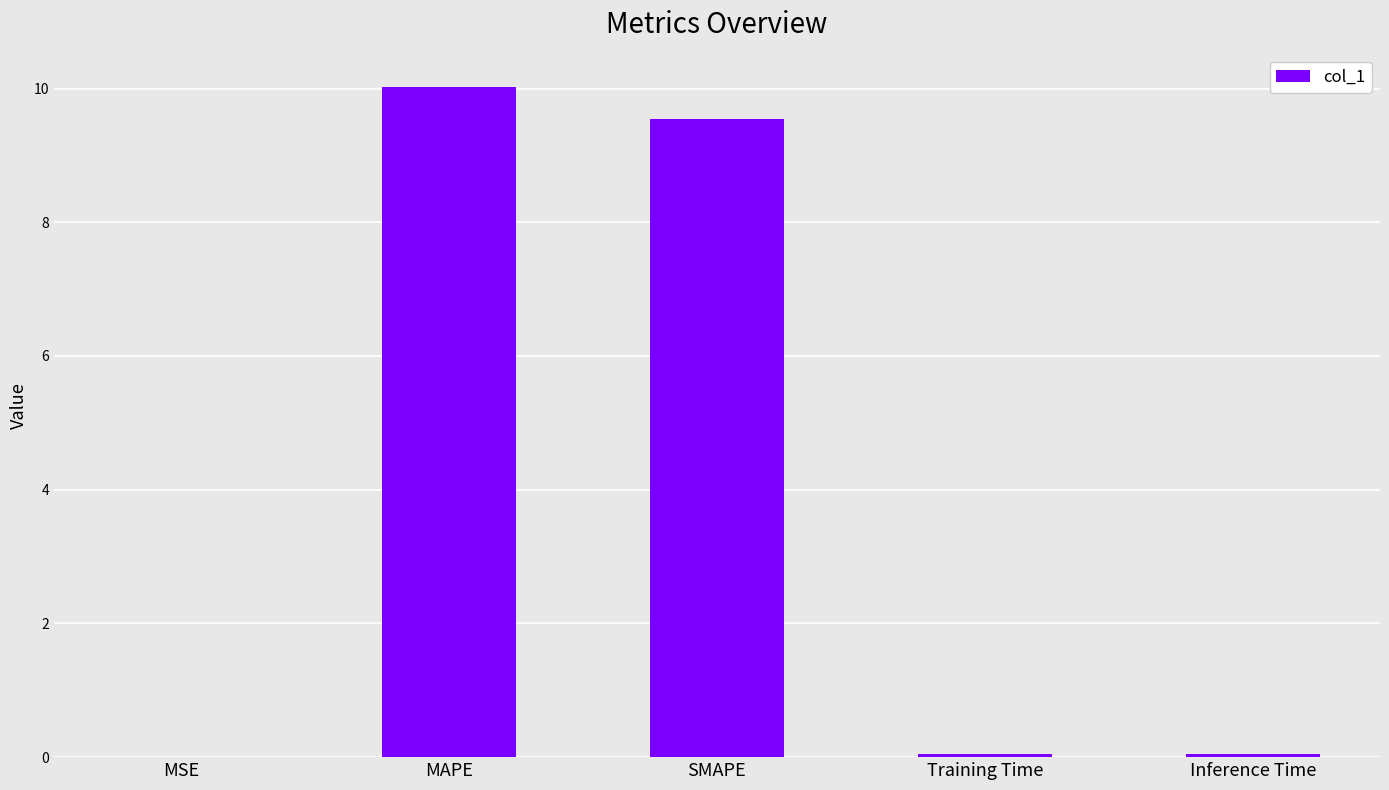

True or false: the data shows 9.5 at SMAPE.

True